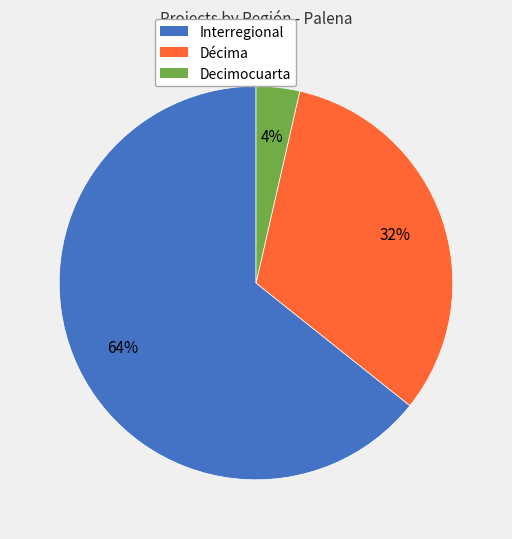

Does any single category account for the majority?

Yes